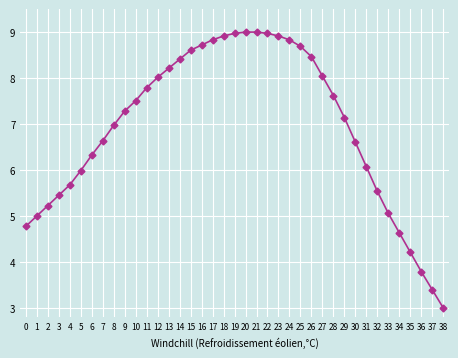

What is the average value?

6.9